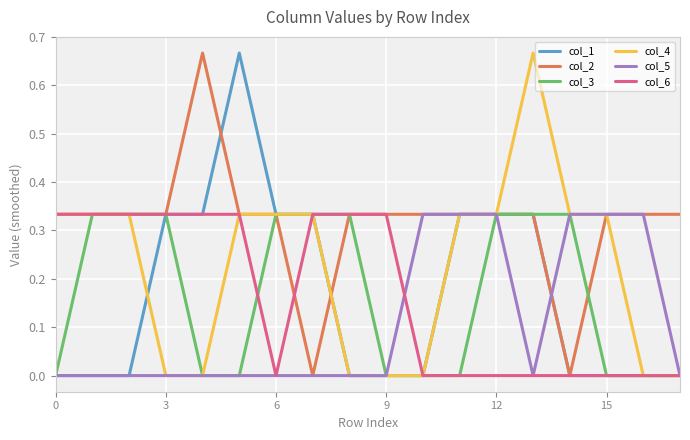

Which series has the largest total across all categories?

col_2